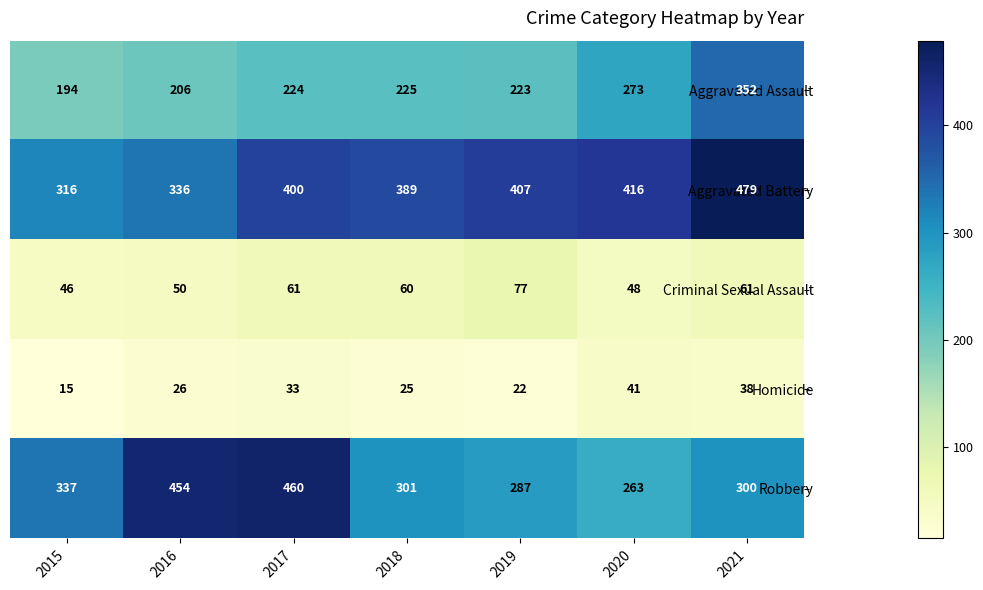

What is the sum of all Homicide values?

200